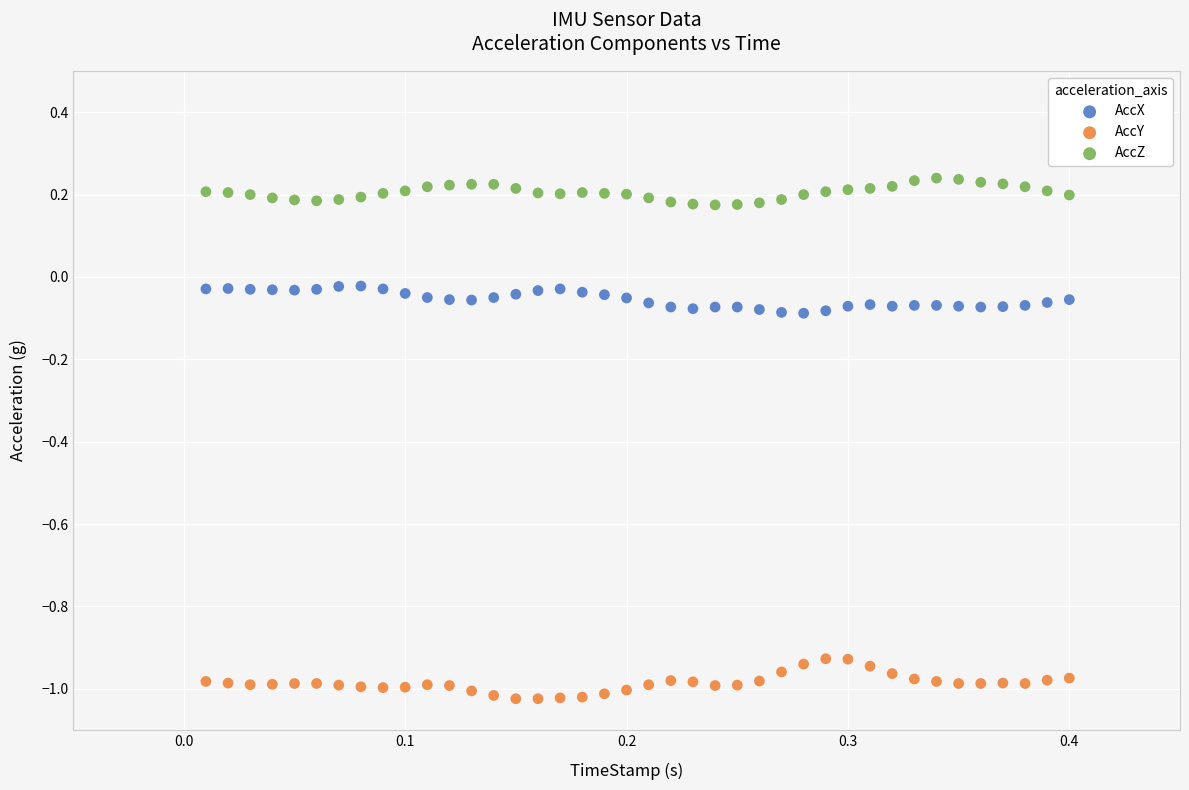

Across all data points, what is the range of X values (max minus min)?

0.4